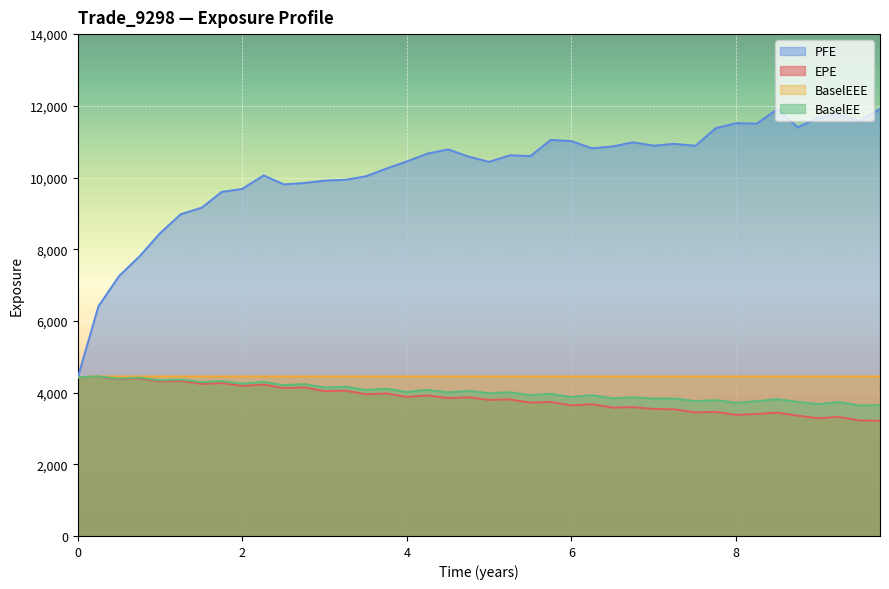

What is the total value across all series at 2019-04-08?

22682.6